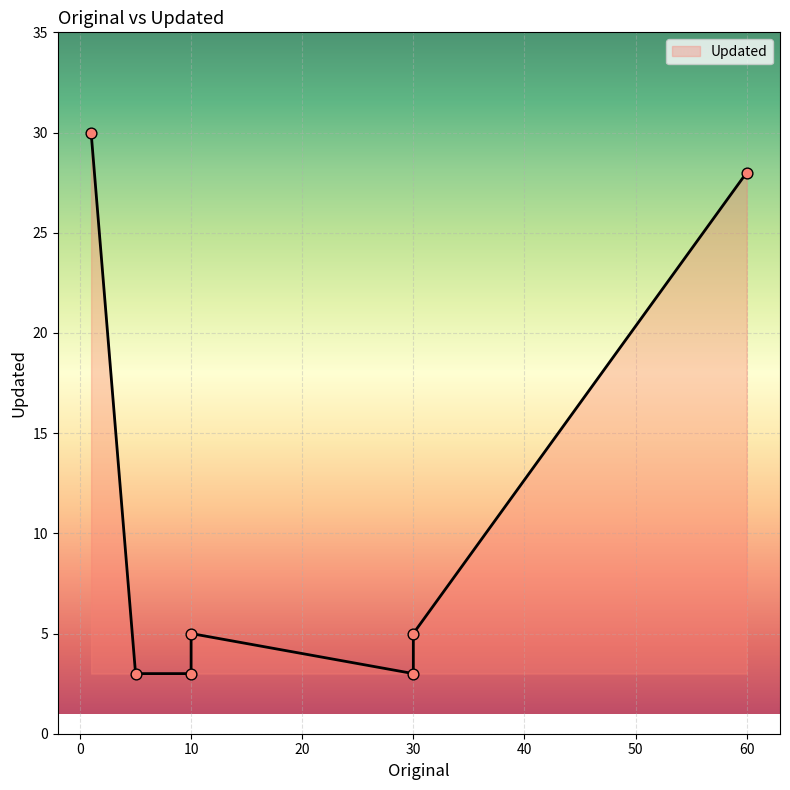

Between 1 and 30, which is larger?

1